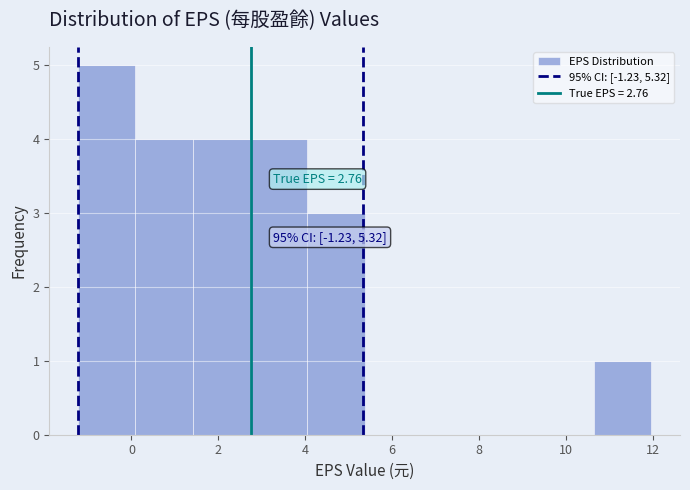

Which range on the x-axis has the tallest bar?

-1.2 to 0.0